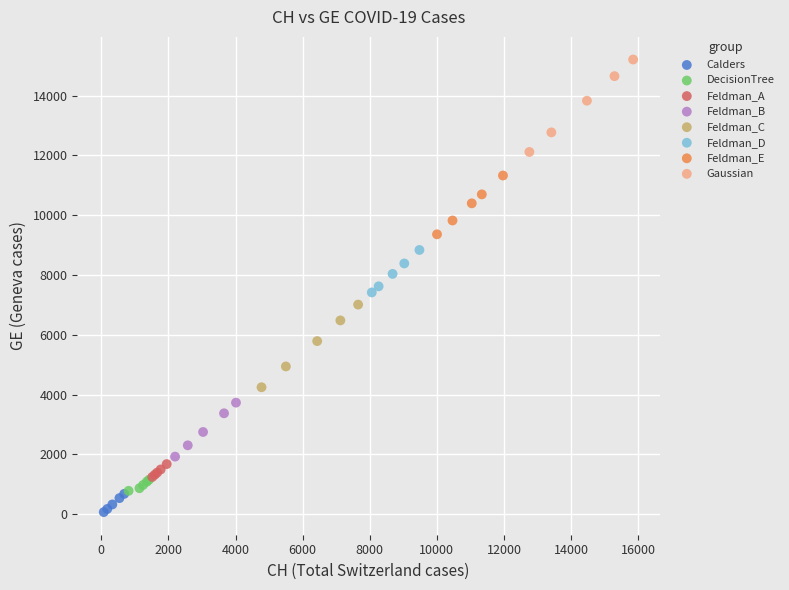

What are all the series names shown in the legend?

Calders, DecisionTree, Feldman_A, Feldman_B, Feldman_C, Feldman_D, Feldman_E, Gaussian